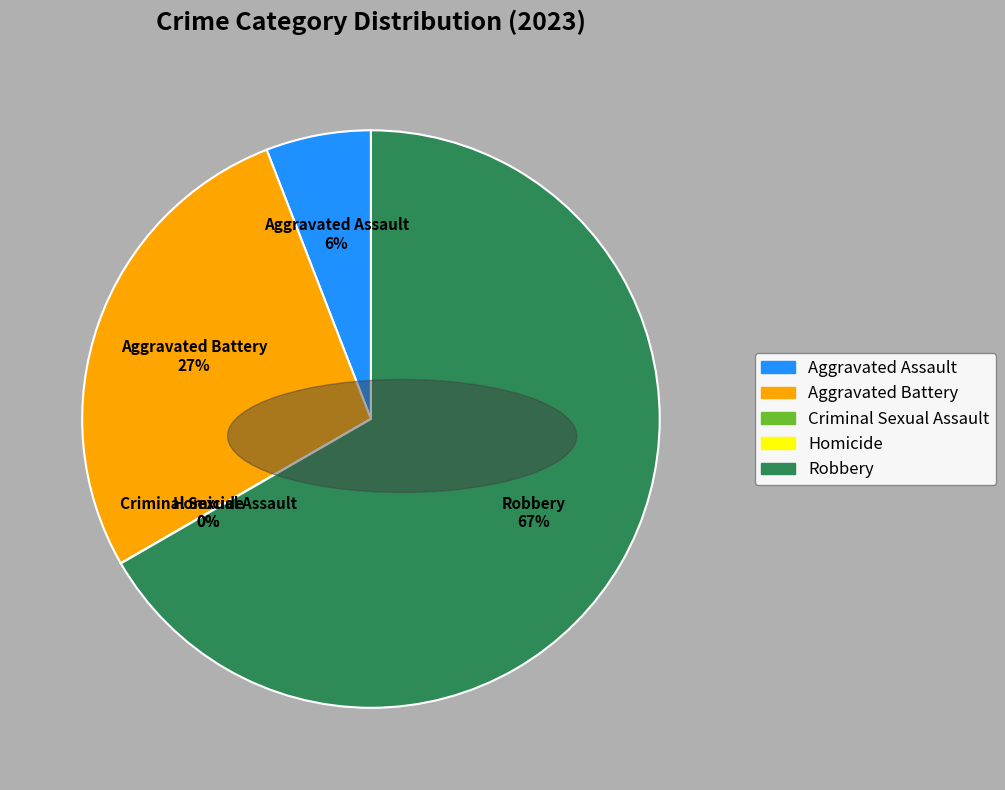

True or false: Aggravated Battery accounts for 20% of the total.

False